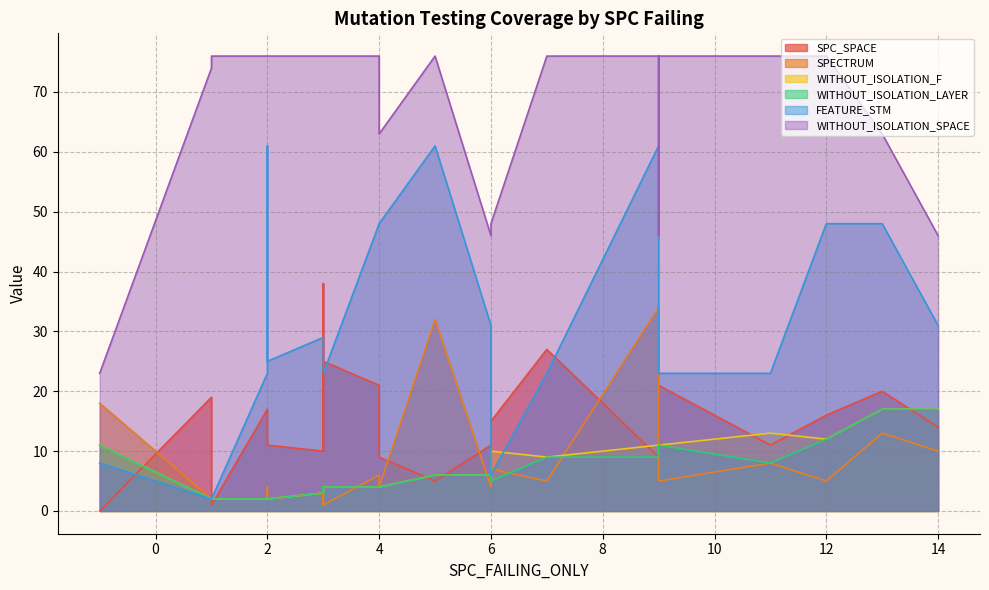

What is the difference between the maximum and minimum values in the WITHOUT_ISOLATION_SPACE series?

53